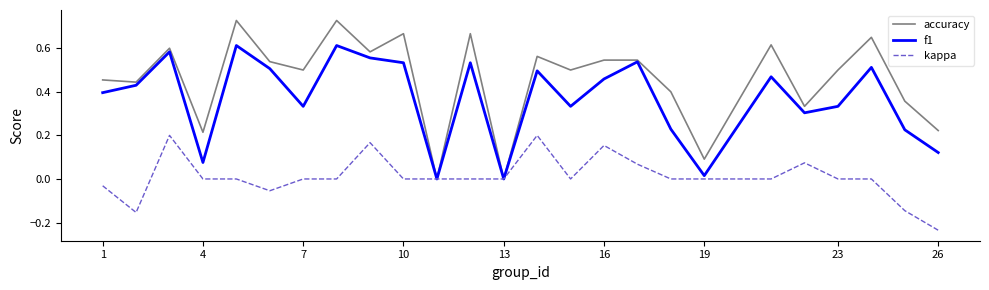

Which series has the largest total across all categories?

accuracy